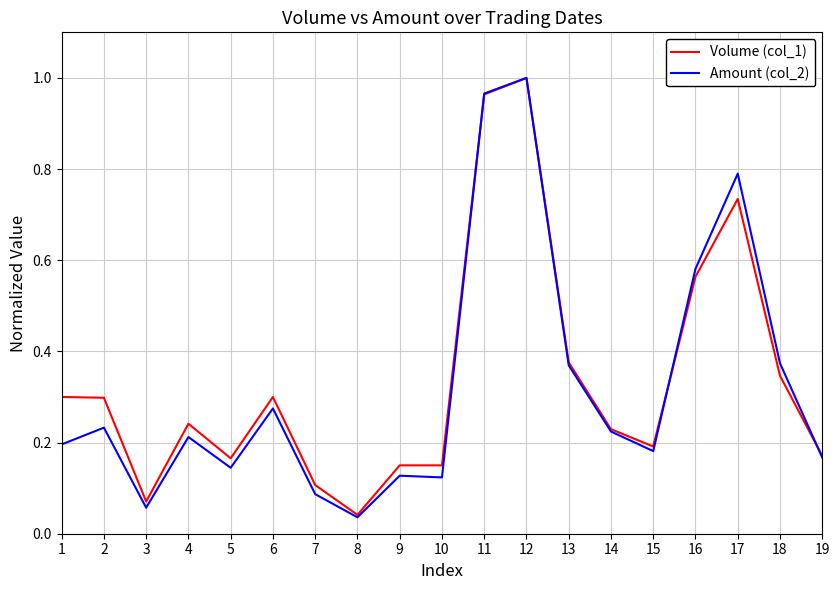

The value of Amount (col_2) at 1 is 0.0. True or false?

False